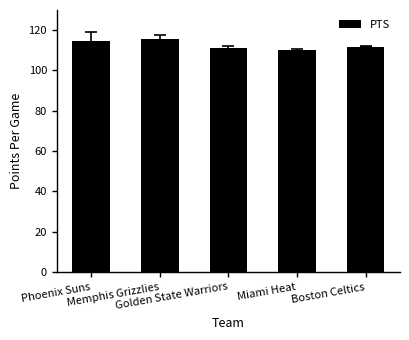

What value does the data have at Boston Celtics?

111.8